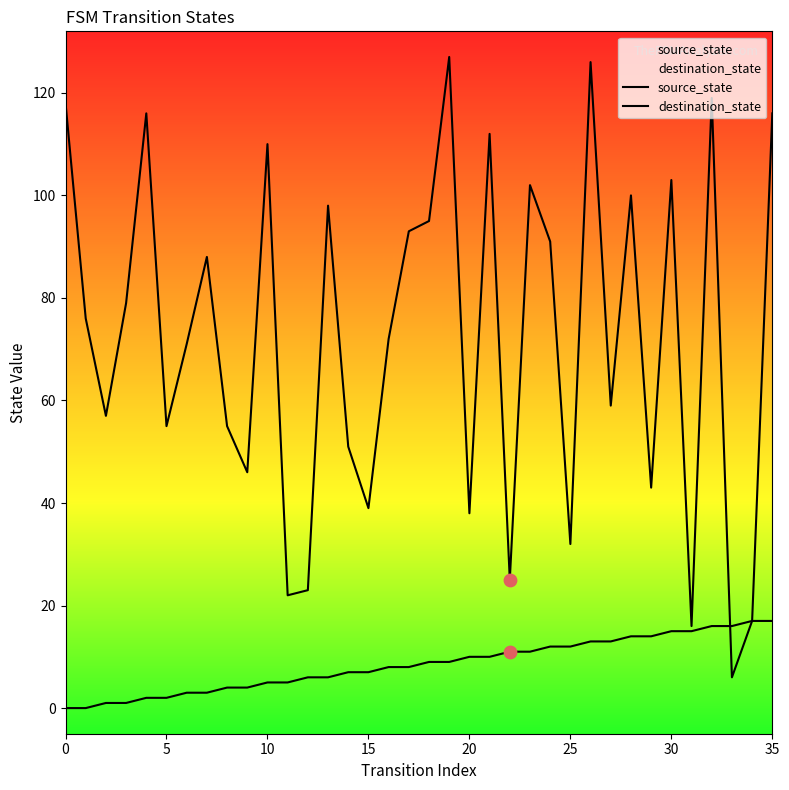

What is the total value across all series at 29?

57